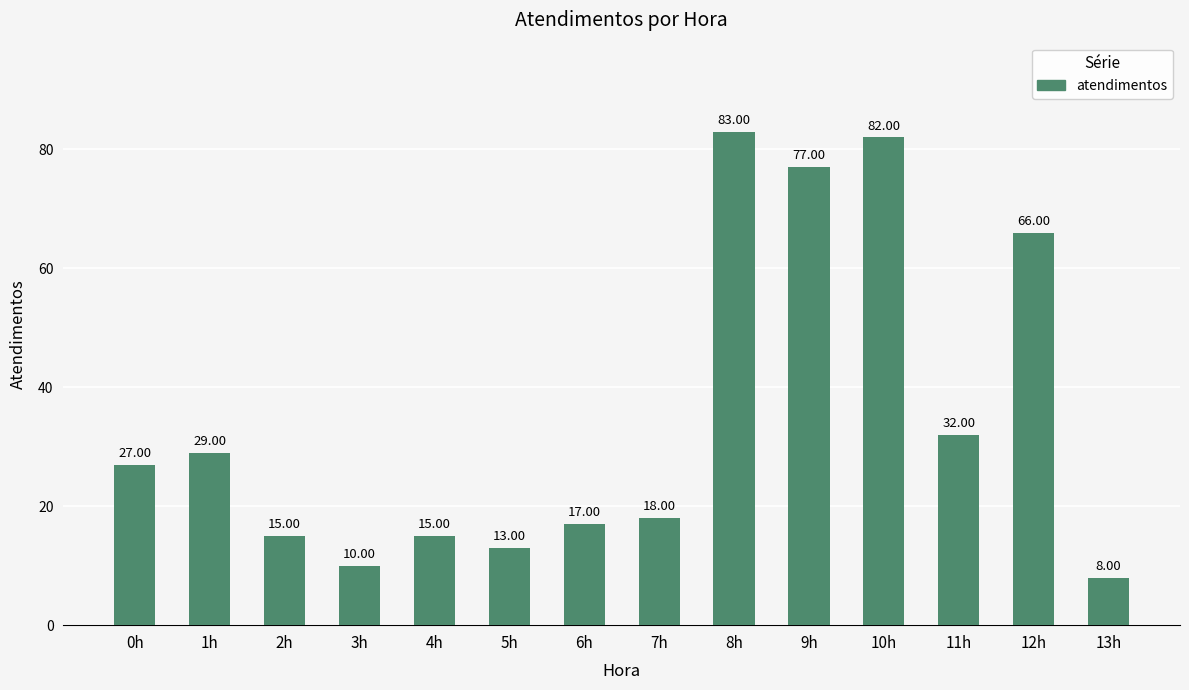

Is it true that the value at 2h is 15?

True